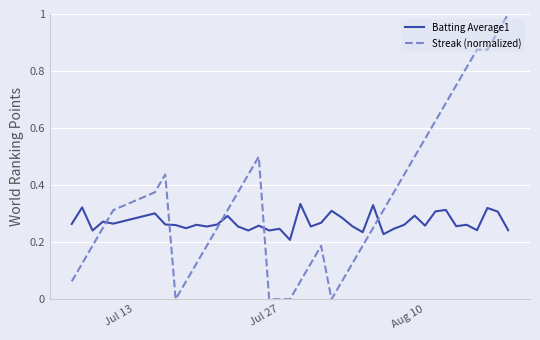

True or false: Batting Average1 and Streak (normalized) cross at least once.

True